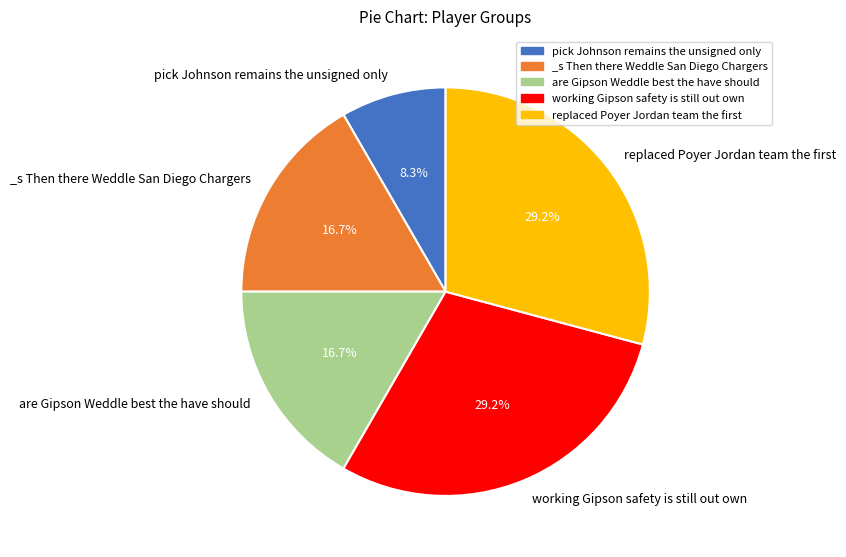

Does any single category account for the majority?

No